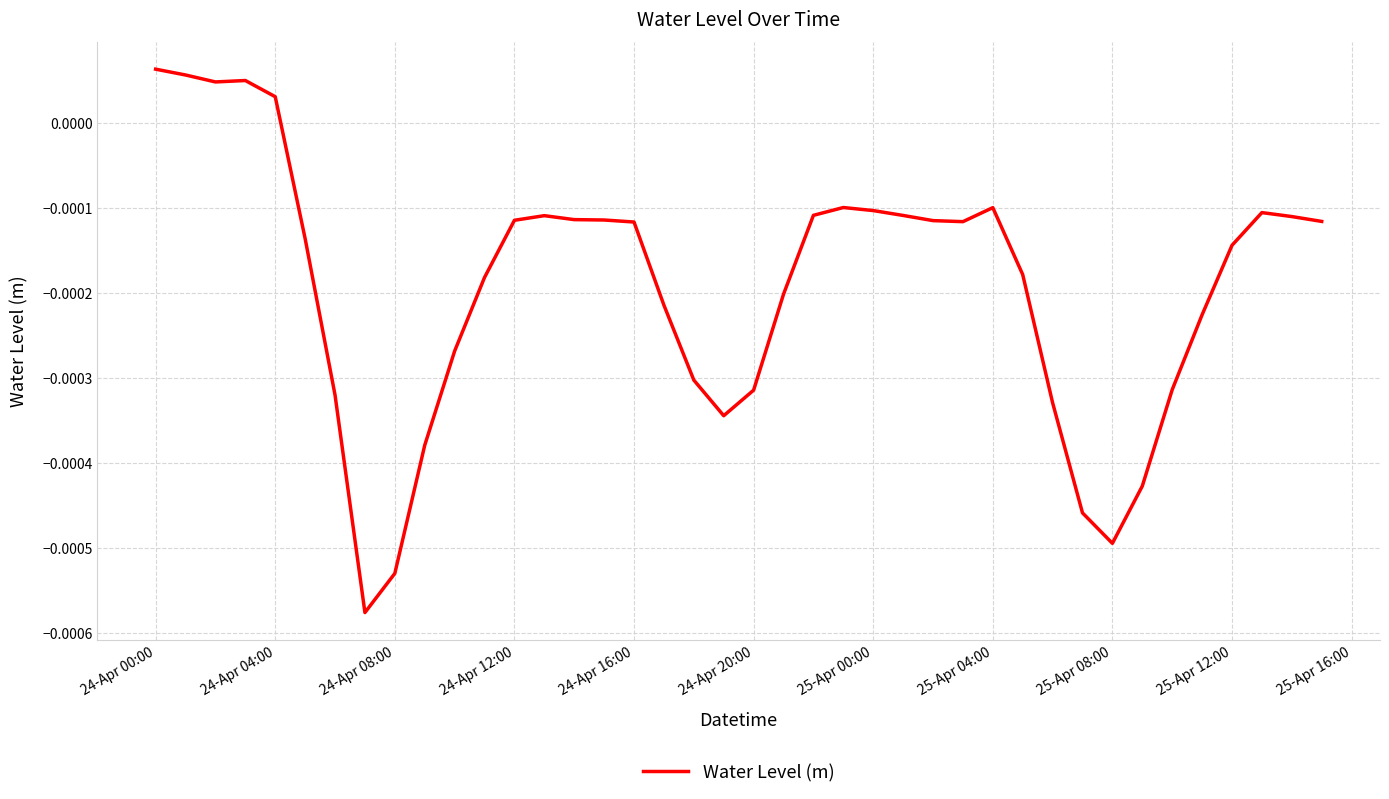

At which label does the data first exceed 0?

24-Apr 00:00